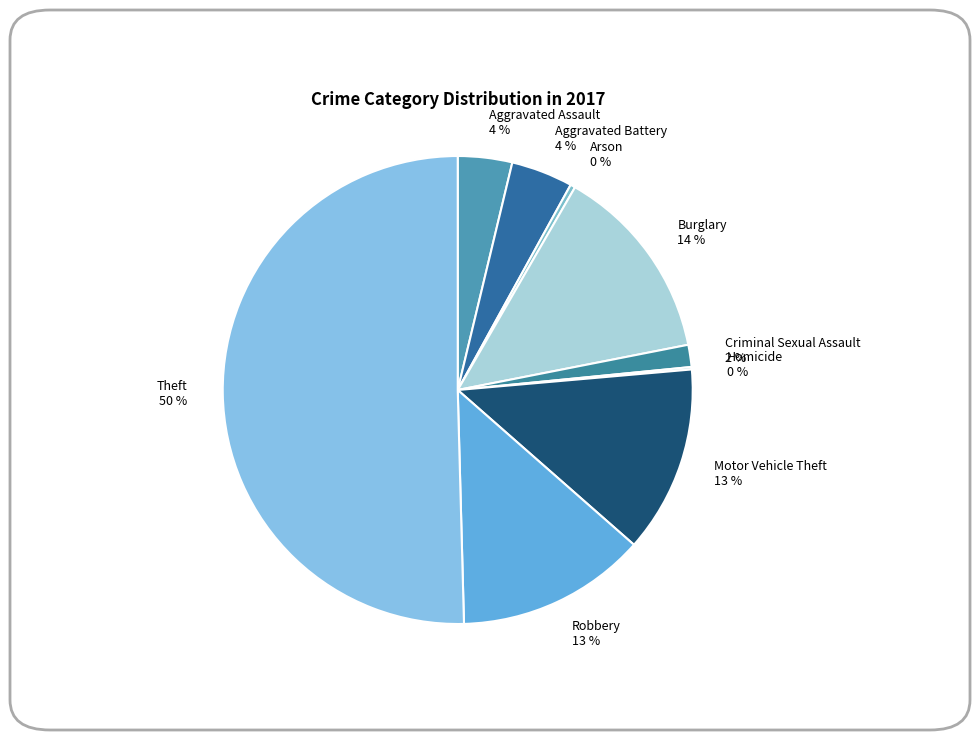

Which slice represents more than half of the pie?

Theft